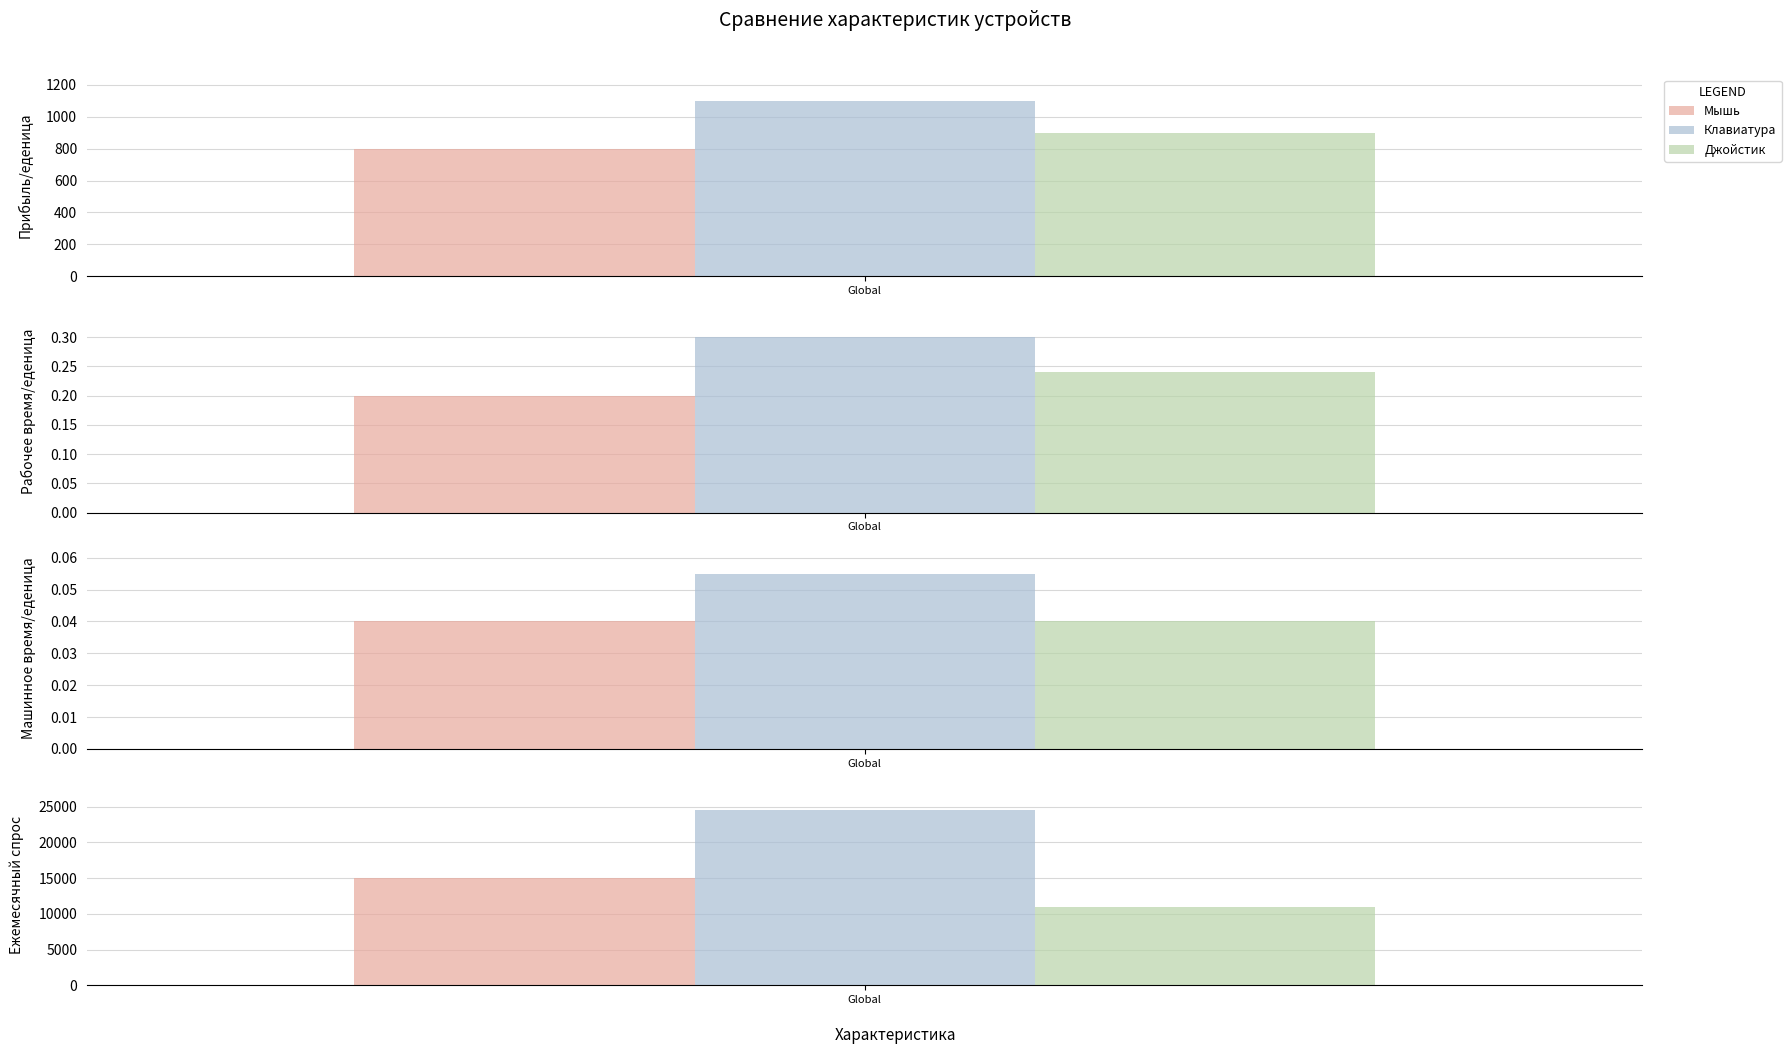

At which label does Джойстик reach its peak?

Ежемесячный спрос